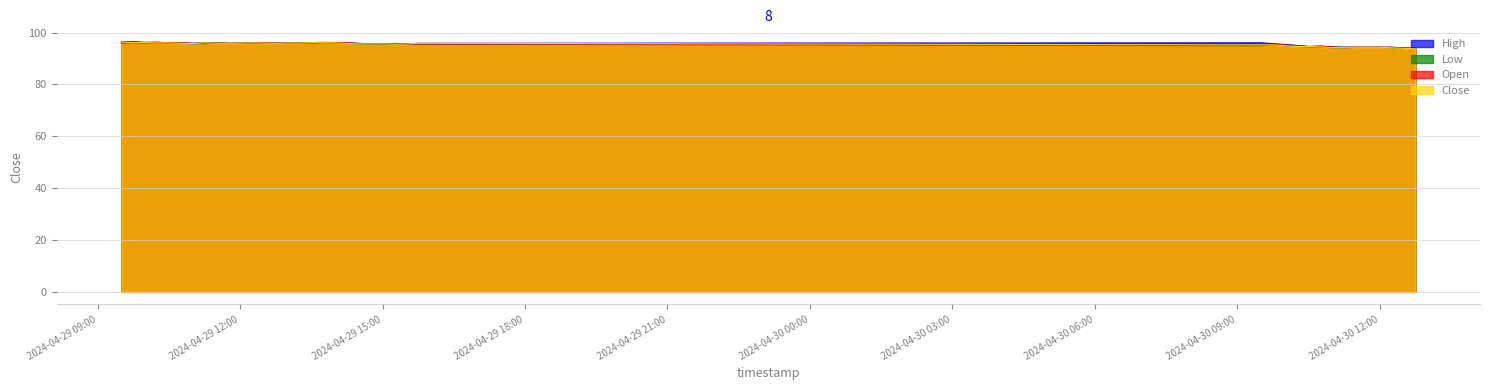

What is the total value across all series at 2024-04-30 12:00?

377.4